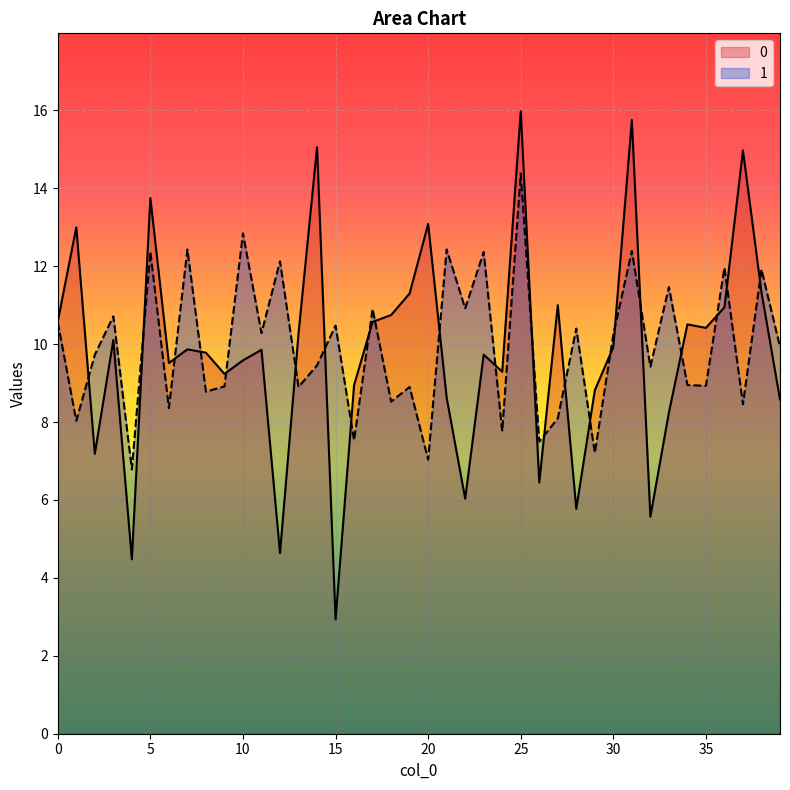

At how many categories does at least one series exceed 14?

4